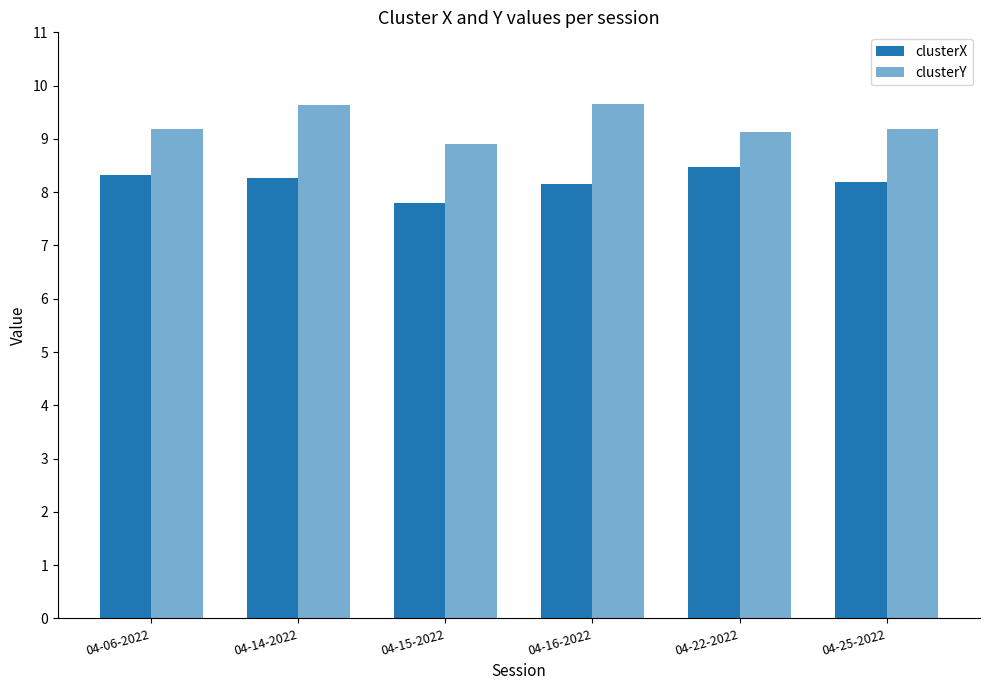

How many bars are there in total?

12